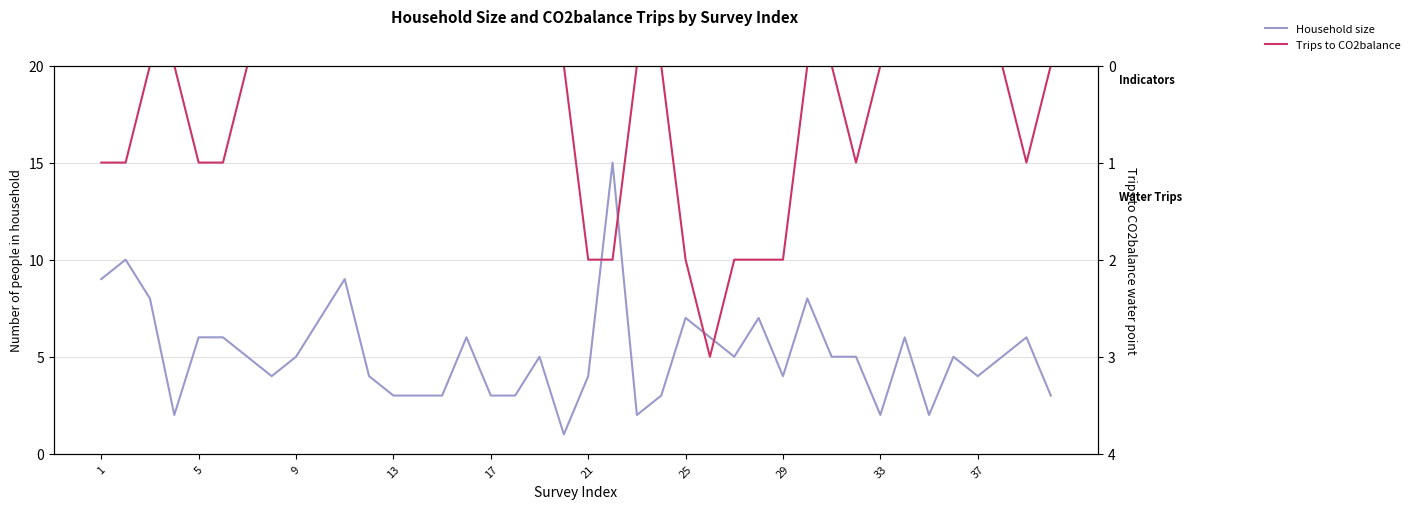

Reading left to right, extract all data points from this chart.

Household size: 9	10	8	2	6	6	5	4	5	7	9	4	3	3	3	6	3	3	5	1	4	15	2	3	7	6	5	7	4	8	5	5	2	6	2	5	4	5	6	3
Trips to CO2balance: 1	1	0	0	1	1	0	0	0	0	0	0	0	0	0	0	0	0	0	0	2	2	0	0	2	3	2	2	2	0	0	1	0	0	0	0	0	0	1	0